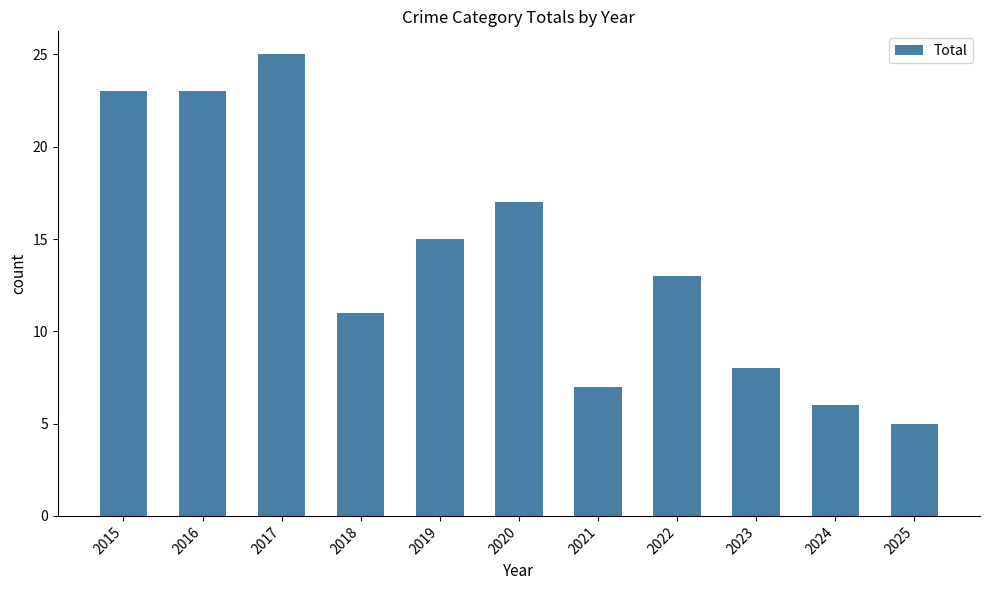

What is the difference between the maximum and minimum values?

20